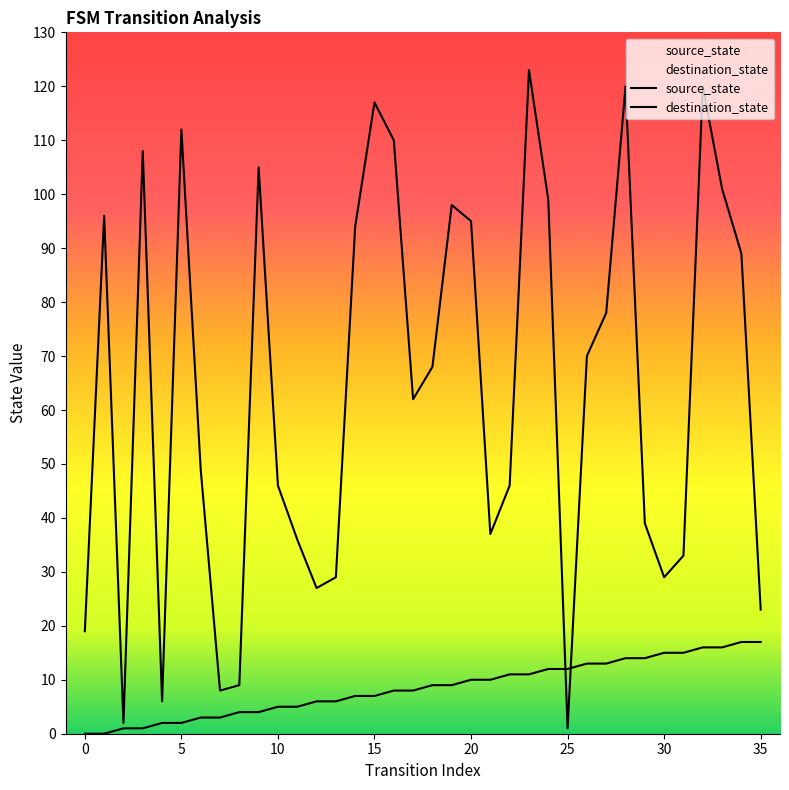

What is the difference between the maximum and minimum values in the source_state series?

17